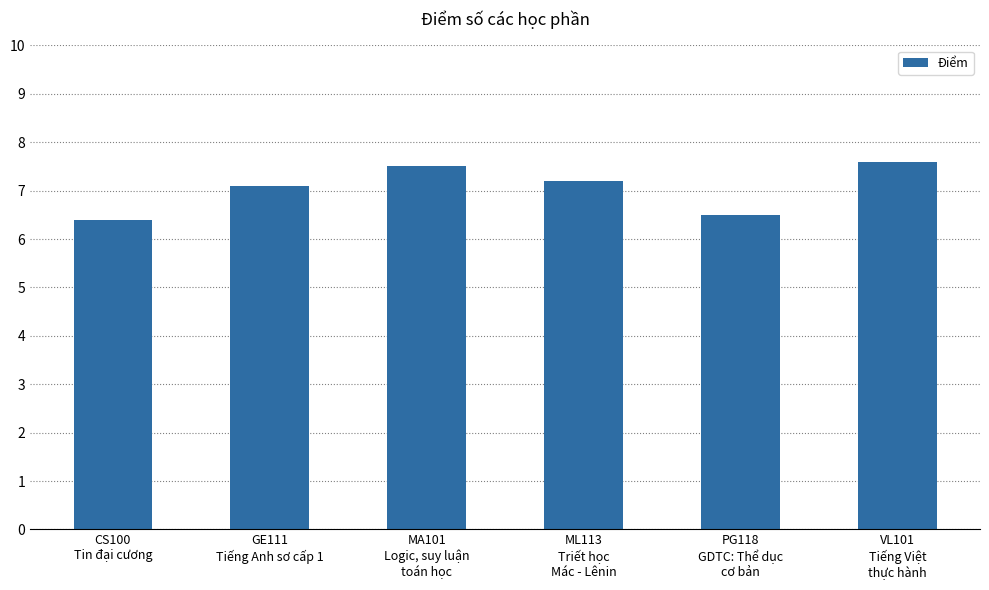

Which has a higher value, ML113
Triết học
Mác - Lênin or CS100
Tin đại cương?

ML113
Triết học
Mác - Lênin